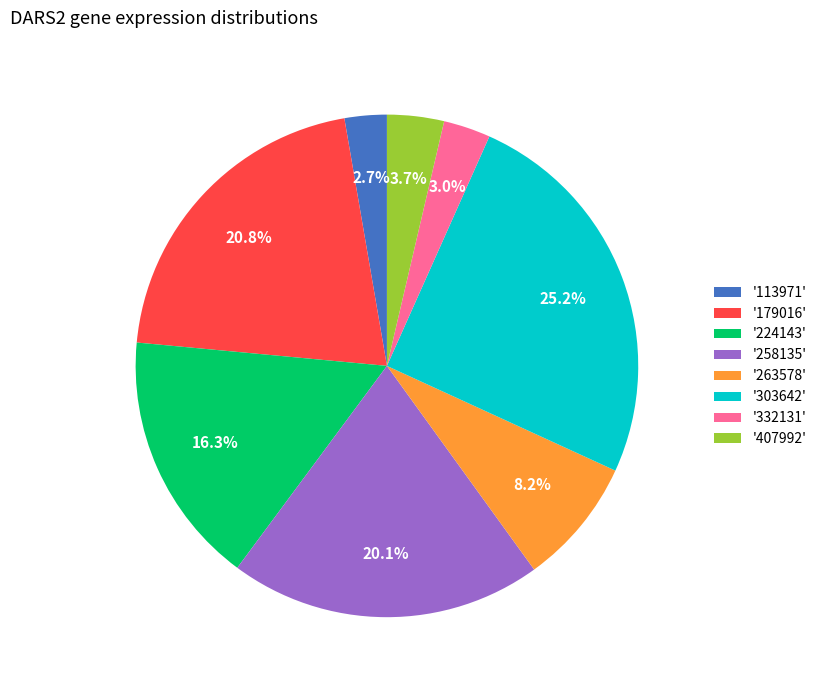

What is the total percentage of '332131' and '407992'?

6.7%